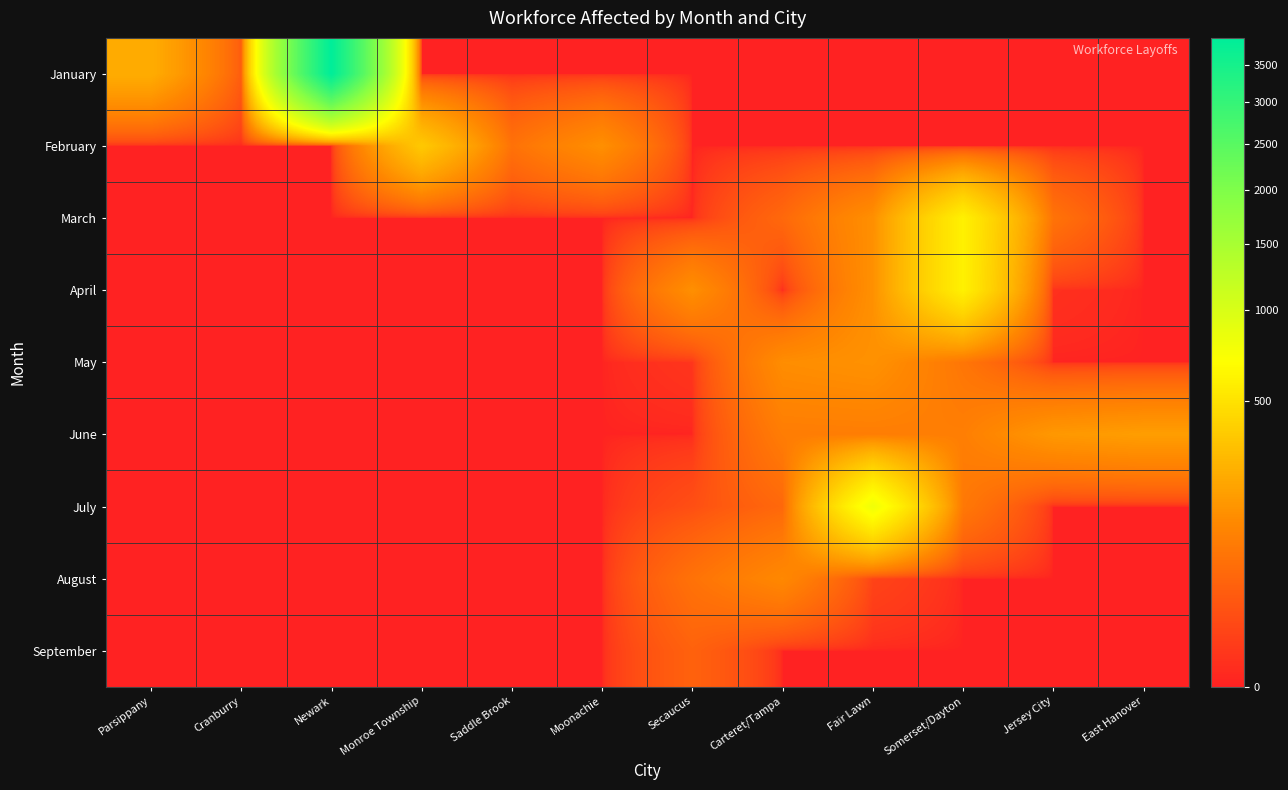

How many distinct data groups are displayed?

9